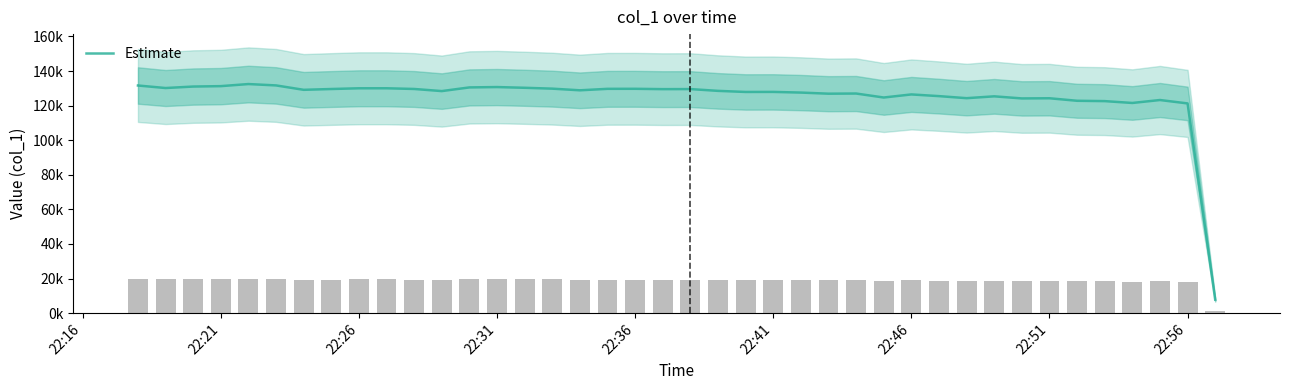

What is the difference between the maximum and second lowest values?

11198